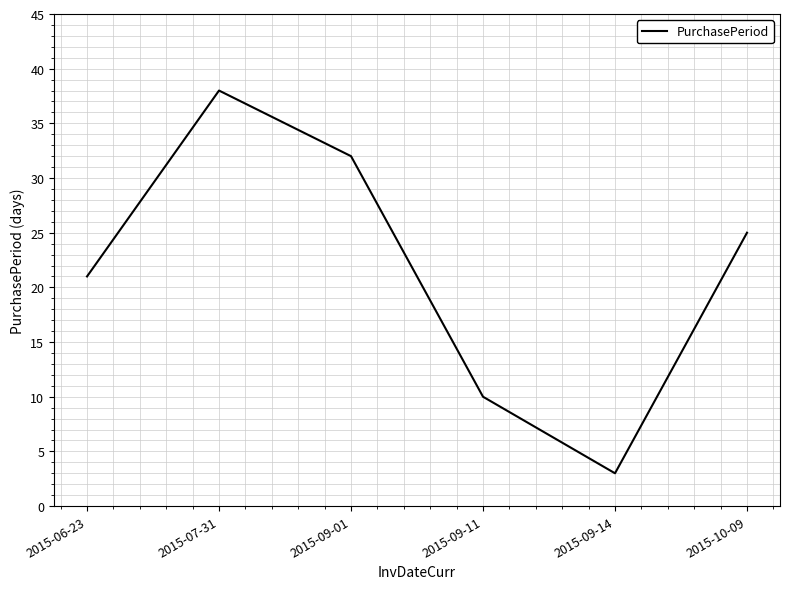

How many interior local valleys (lower than both neighbors) does the data have?

1